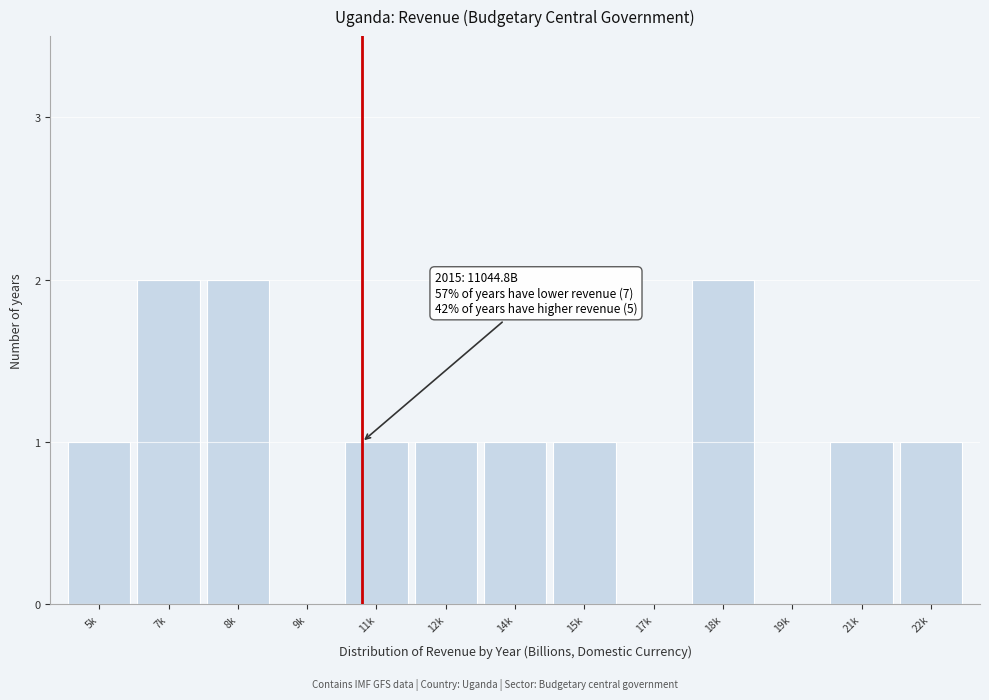

Reading left to right, extract all data points from this chart.

5k=1	7k=2	8k=2	9k=0	11k=1	12k=1	14k=1	15k=1	17k=0	18k=2	19k=0	21k=1	22k=1